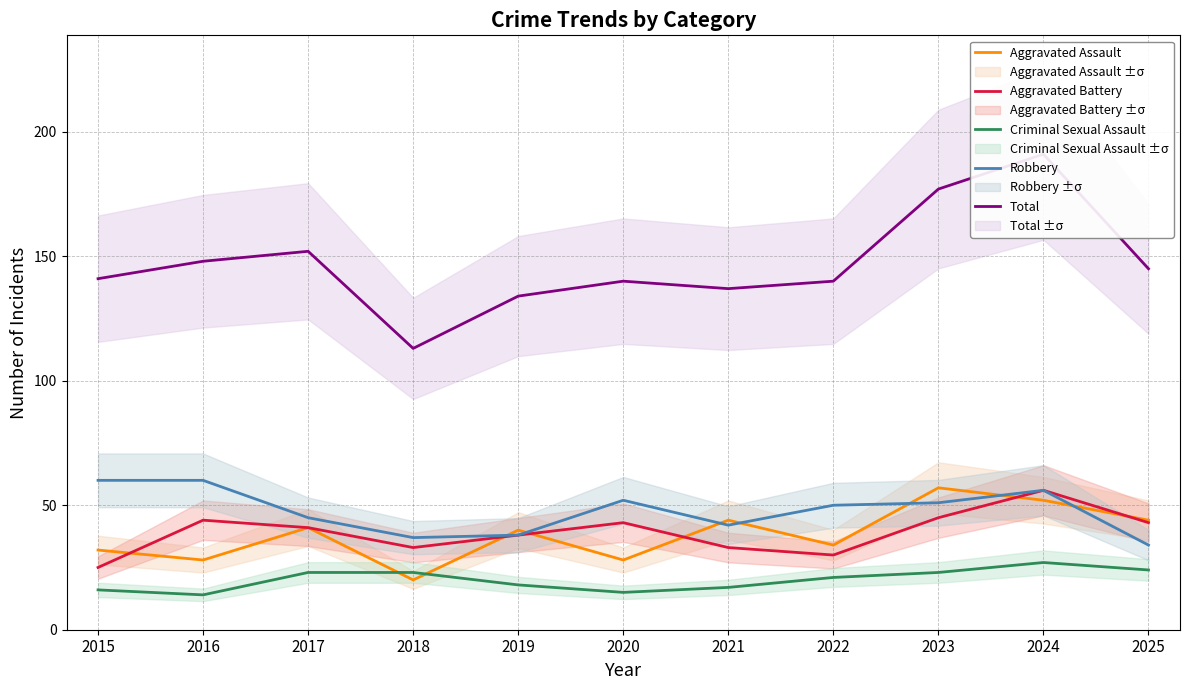

True or false: Total and Aggravated Battery cross at least once.

False